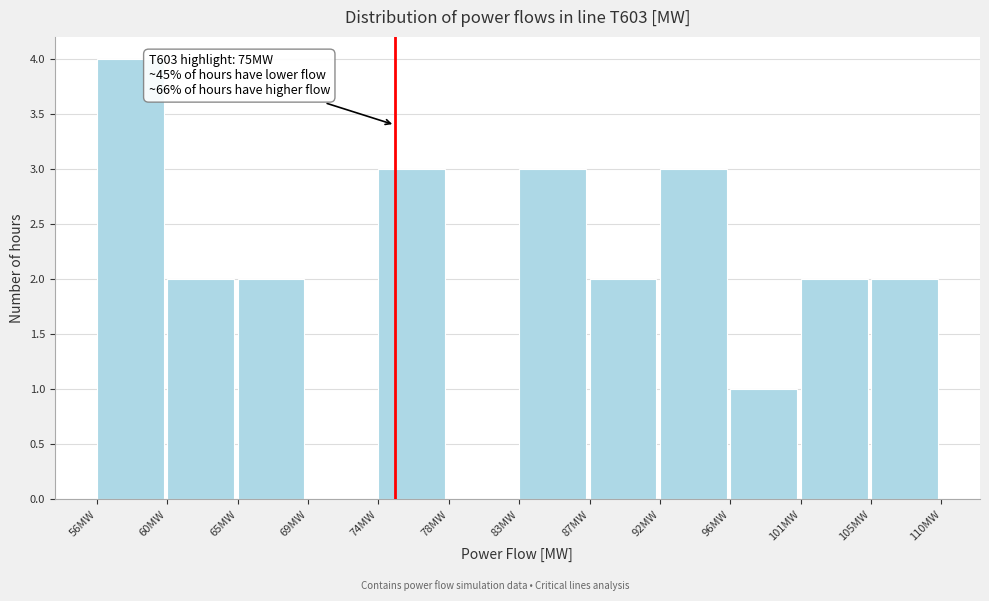

Over which range of the x-axis is the bar tallest?

56.0 to 60.5